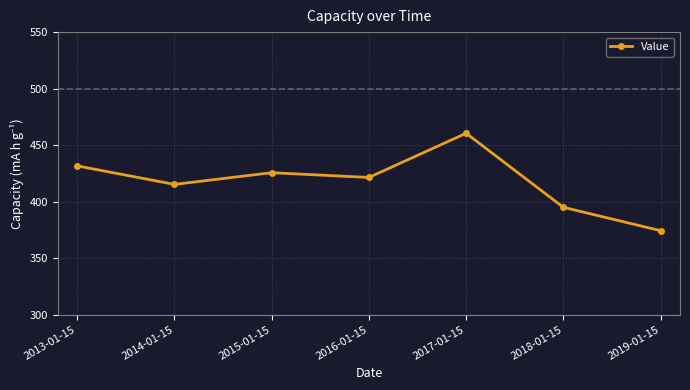

Where is the data nearest to the value 417?

2014-01-15